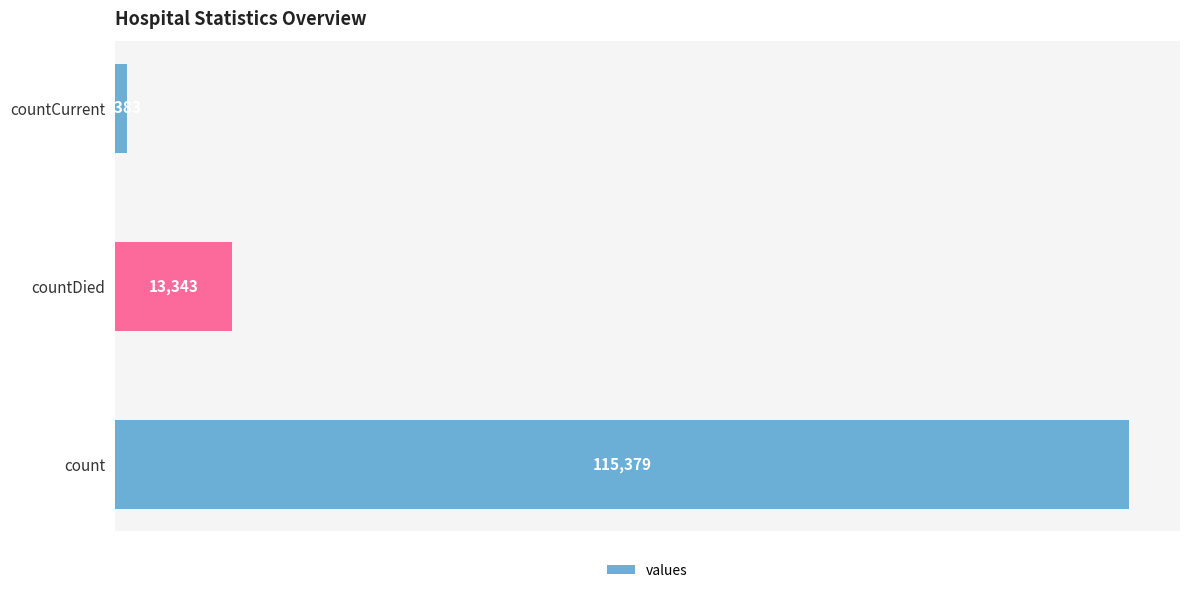

What is the minimum value shown in the chart?

1383